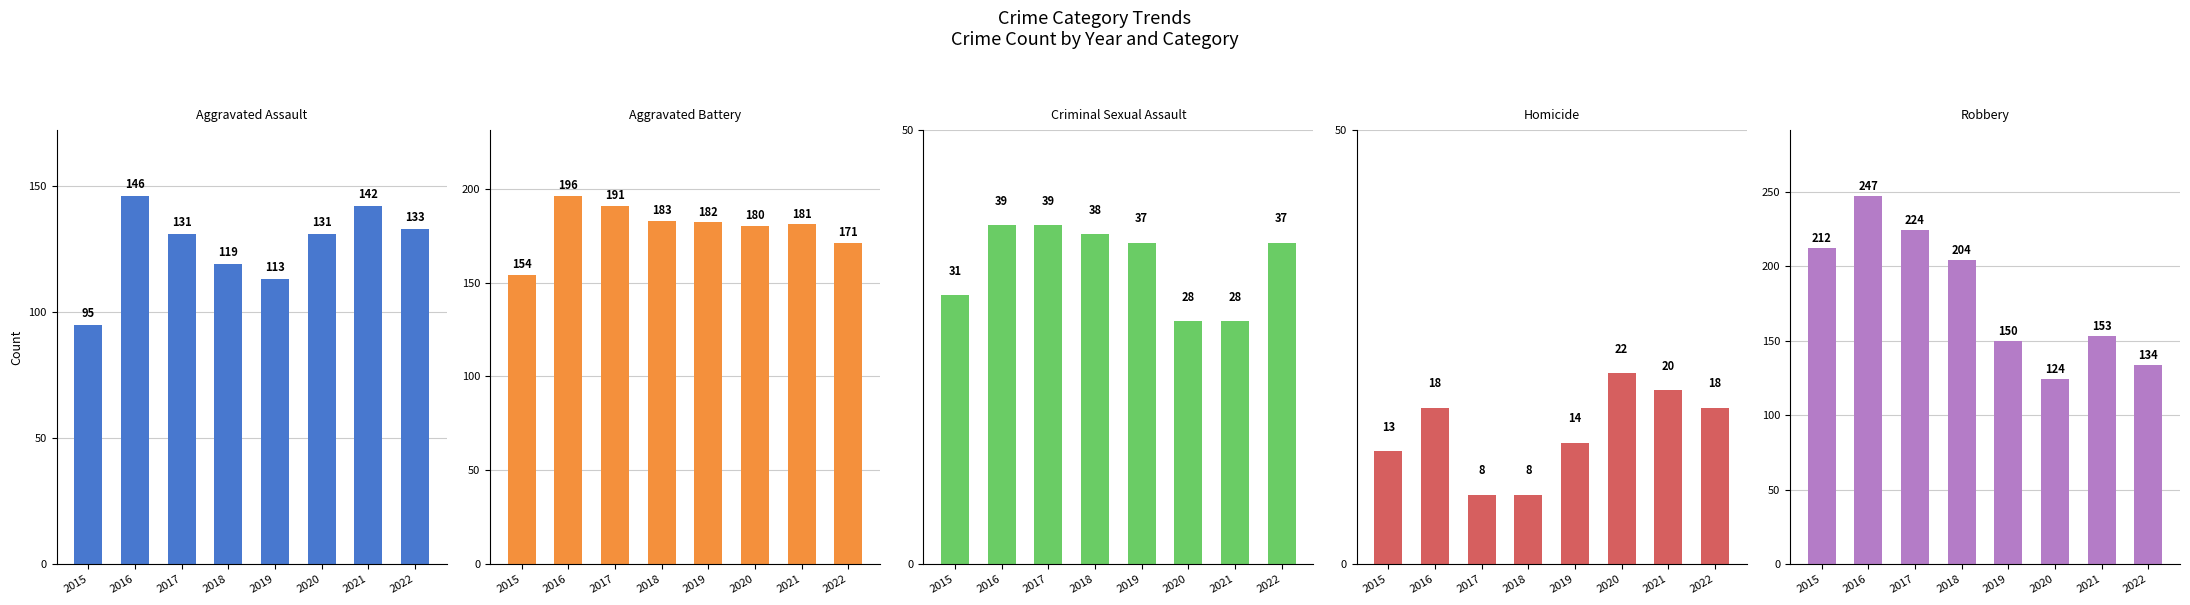

What is the sum of the Aggravated Assault values at 2017 and 2016?

277